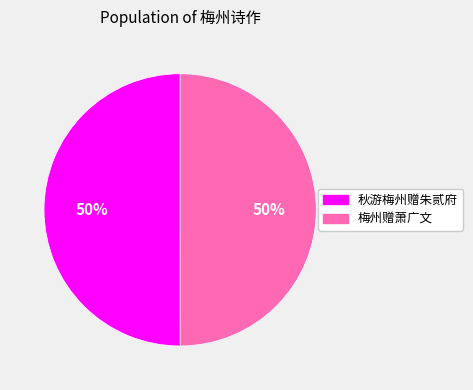

Approximately how many times larger is the value at 秋游梅州赠朱贰府 compared to 梅州赠萧广文?

1.0